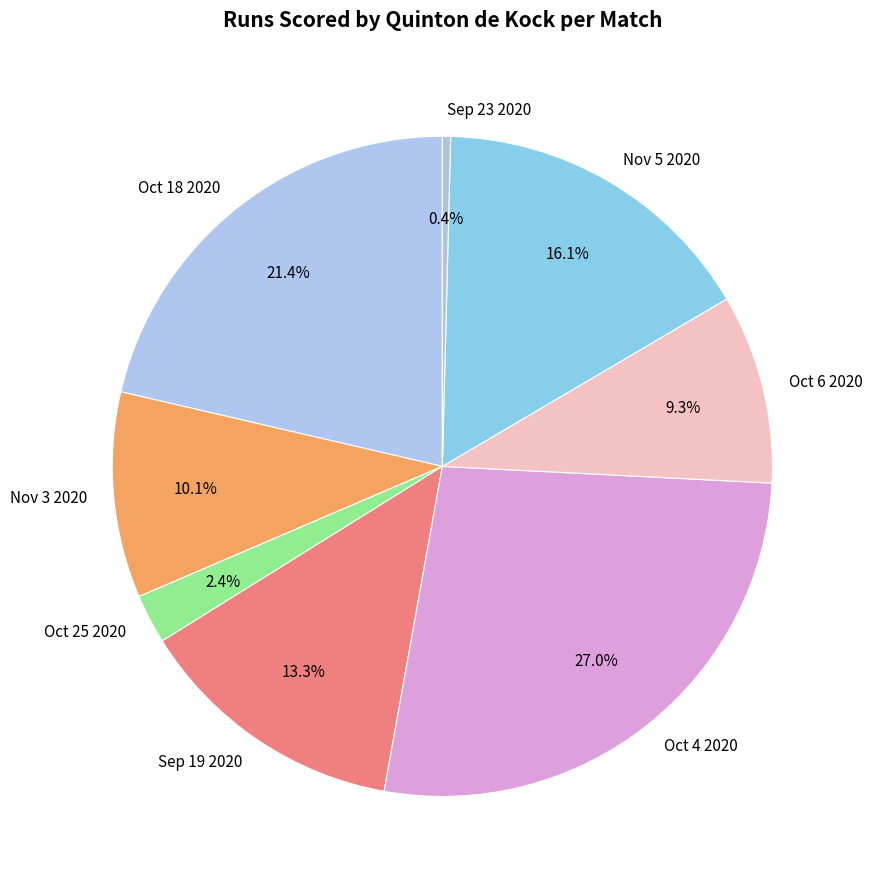

Rank the categories by value from lowest to highest.

Sep 23 2020, Oct 25 2020, Oct 6 2020, Nov 3 2020, Sep 19 2020, Nov 5 2020, Oct 18 2020, Oct 4 2020